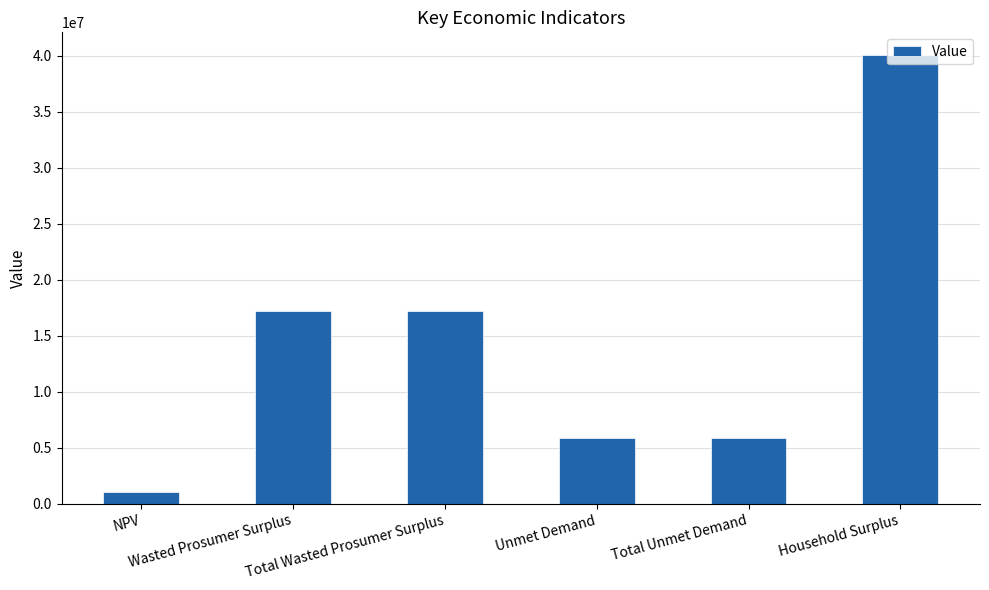

What is the label of the 5th bar from the left?

Total Unmet Demand